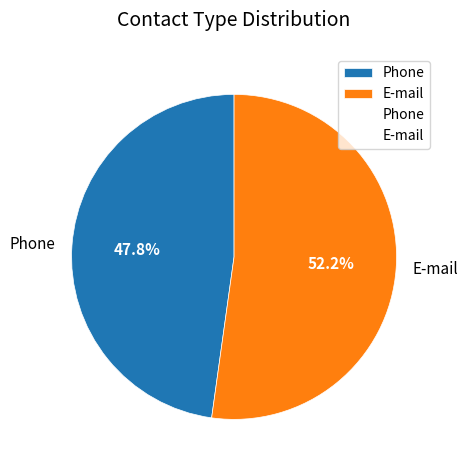

Which category has the smallest portion of the pie?

Phone